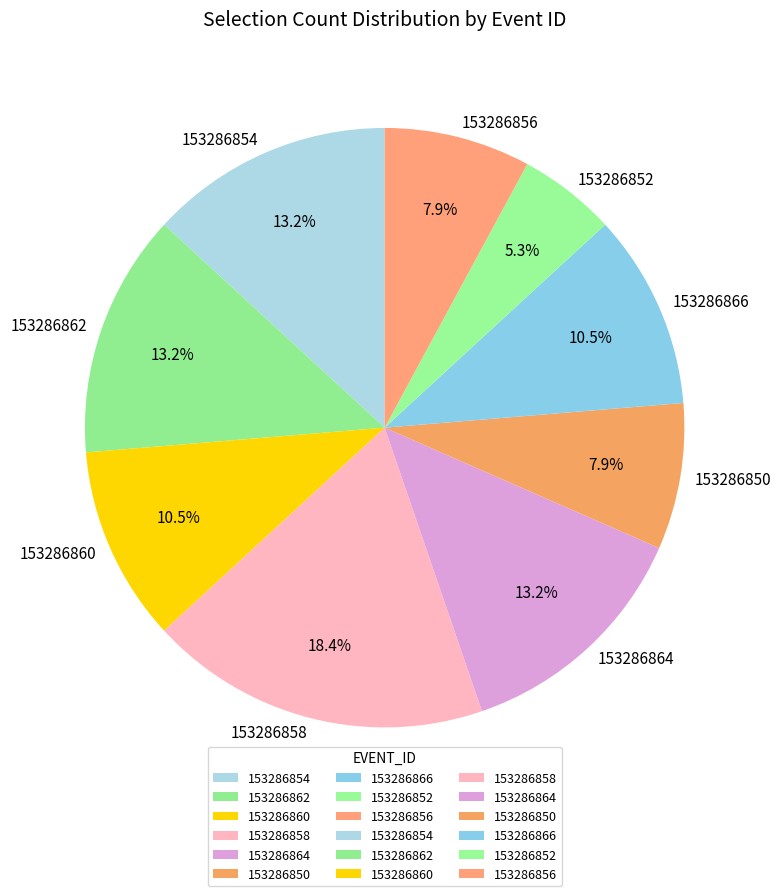

What percentage is the 153286864 slice, to the nearest percent?

13%